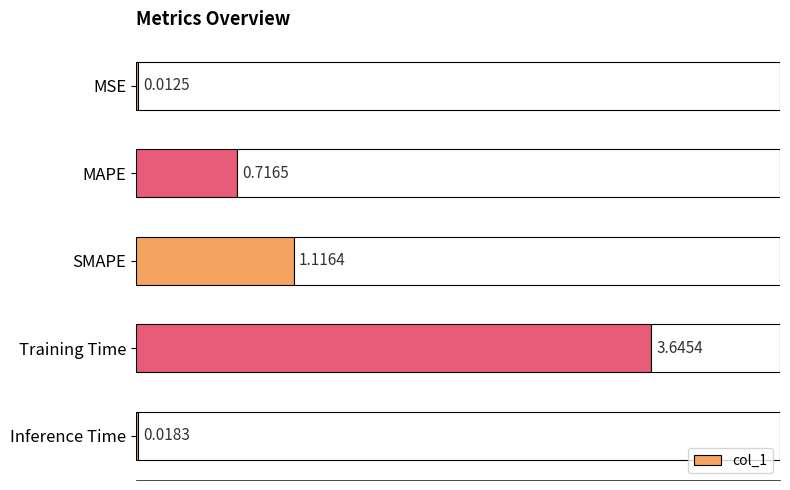

Rank the categories by value from lowest to highest.

MSE, Inference Time, MAPE, SMAPE, Training Time